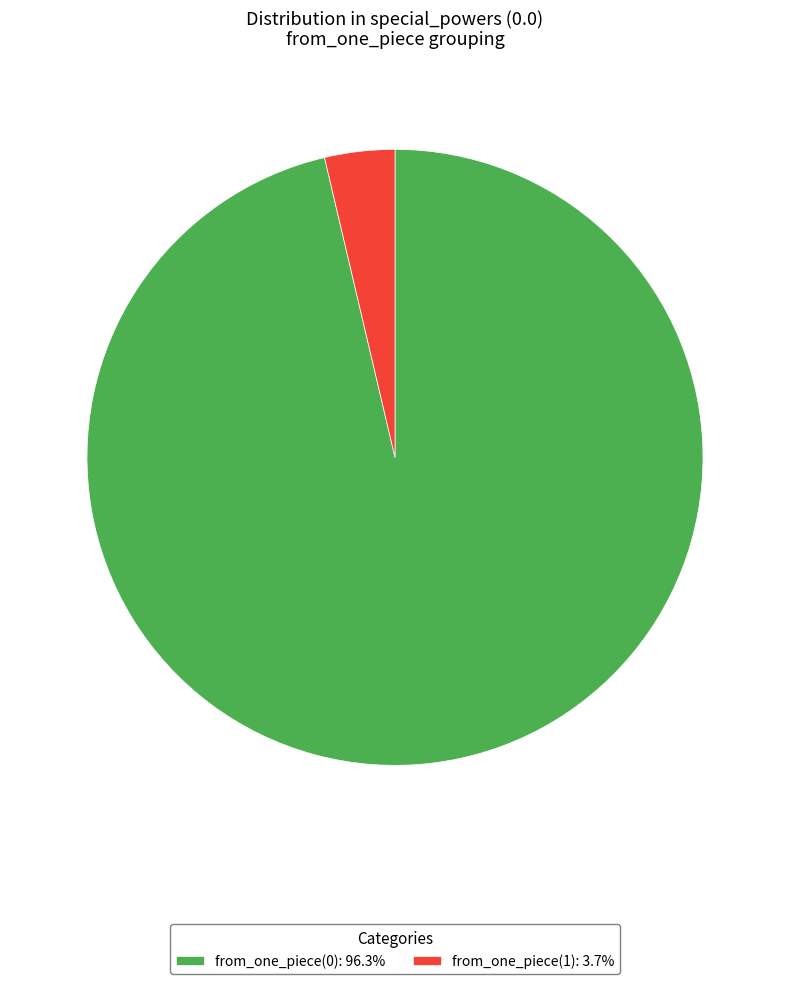

Is from_one_piece(0): 96.3% the majority of the pie?

Yes